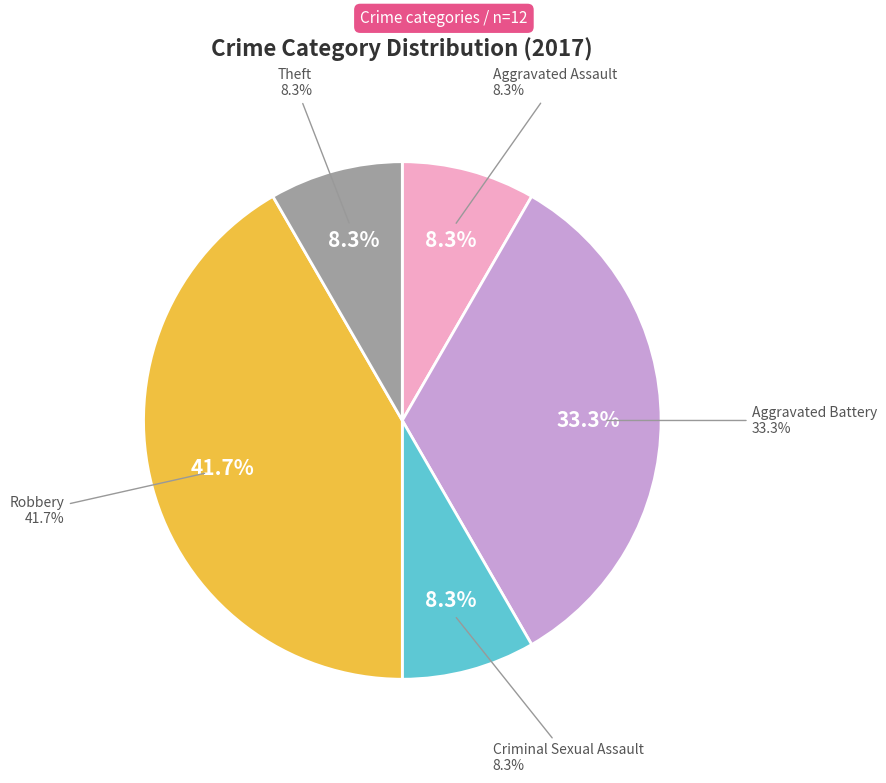

True or false: Aggravated Assault accounts for 1% of the total.

False